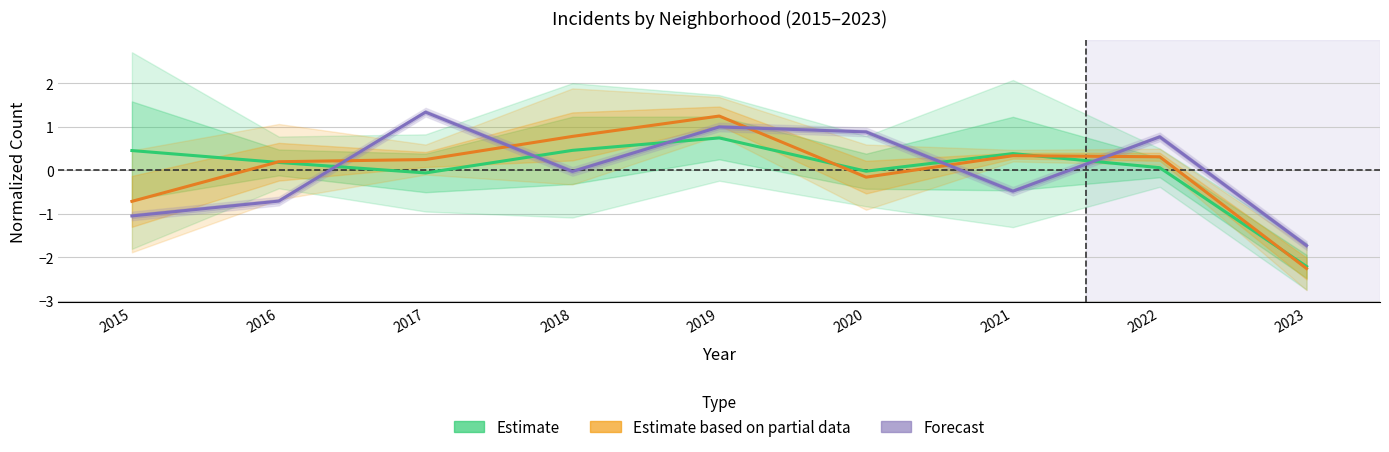

Between which two adjacent categories do Forecast and Estimate based on partial data first intersect?

2016 and 2017